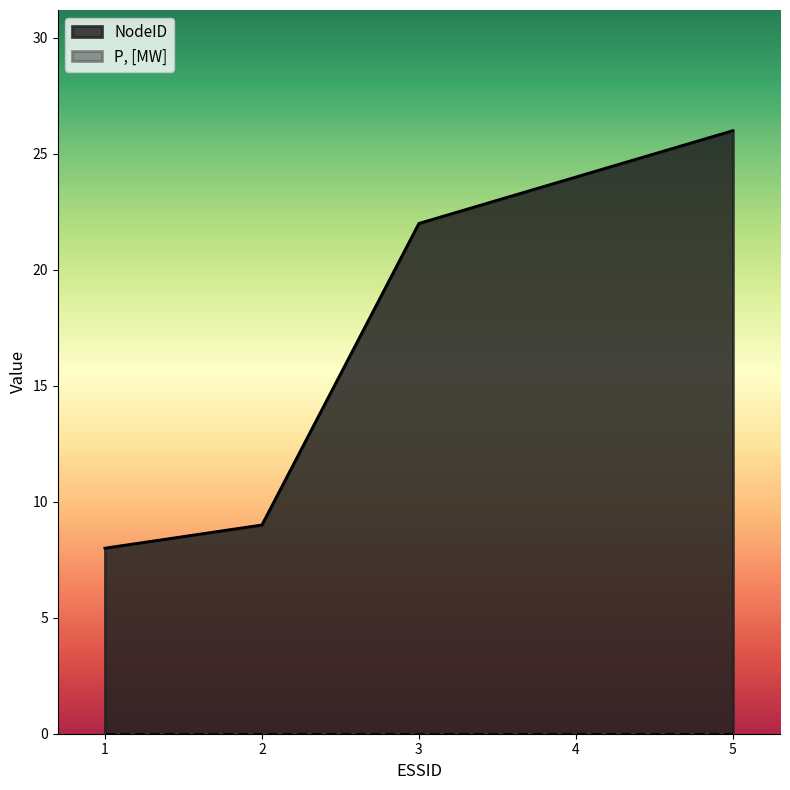

Does the chart have visible grid lines?

No